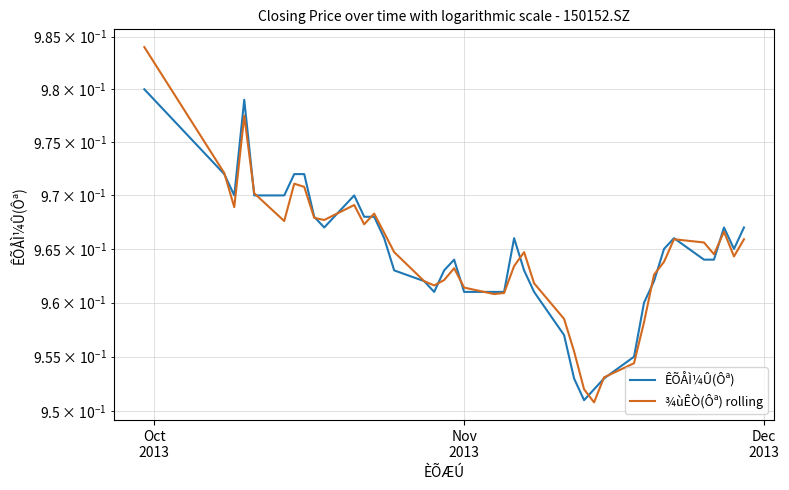

What is the lowest value of the ÊÕÅÌ¼Û(Ôª) series?

1.0